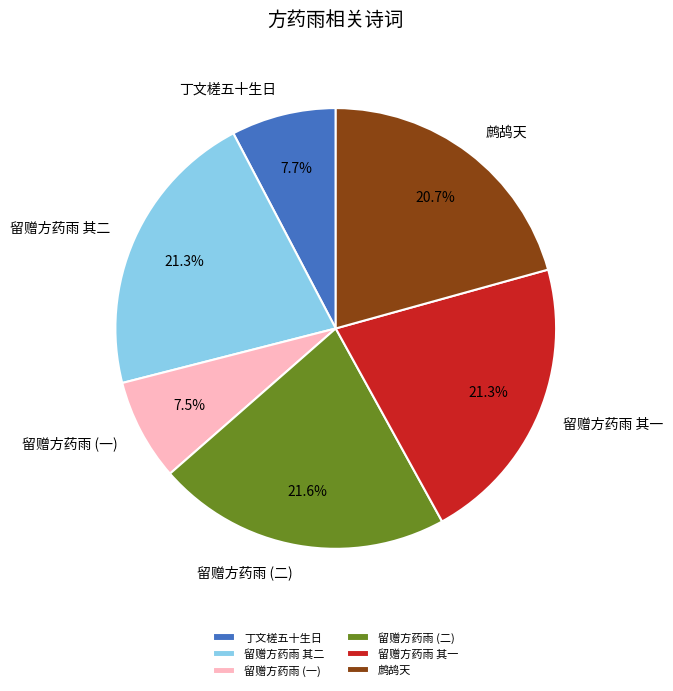

What is the total percentage of 留赠方药雨 其二 and 留赠方药雨 (二)?

42.9%